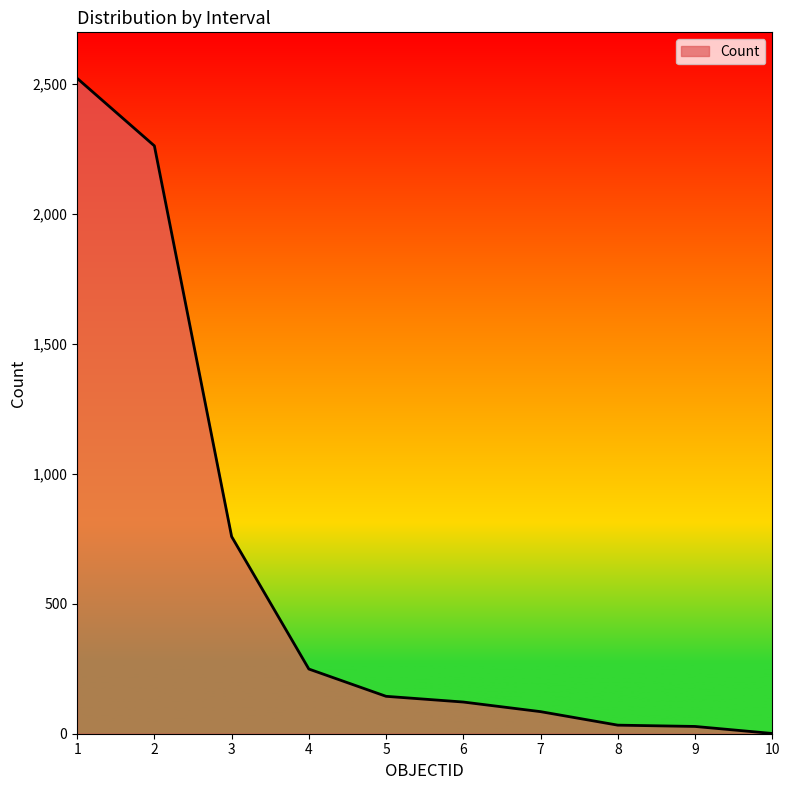

What is the average value?

621